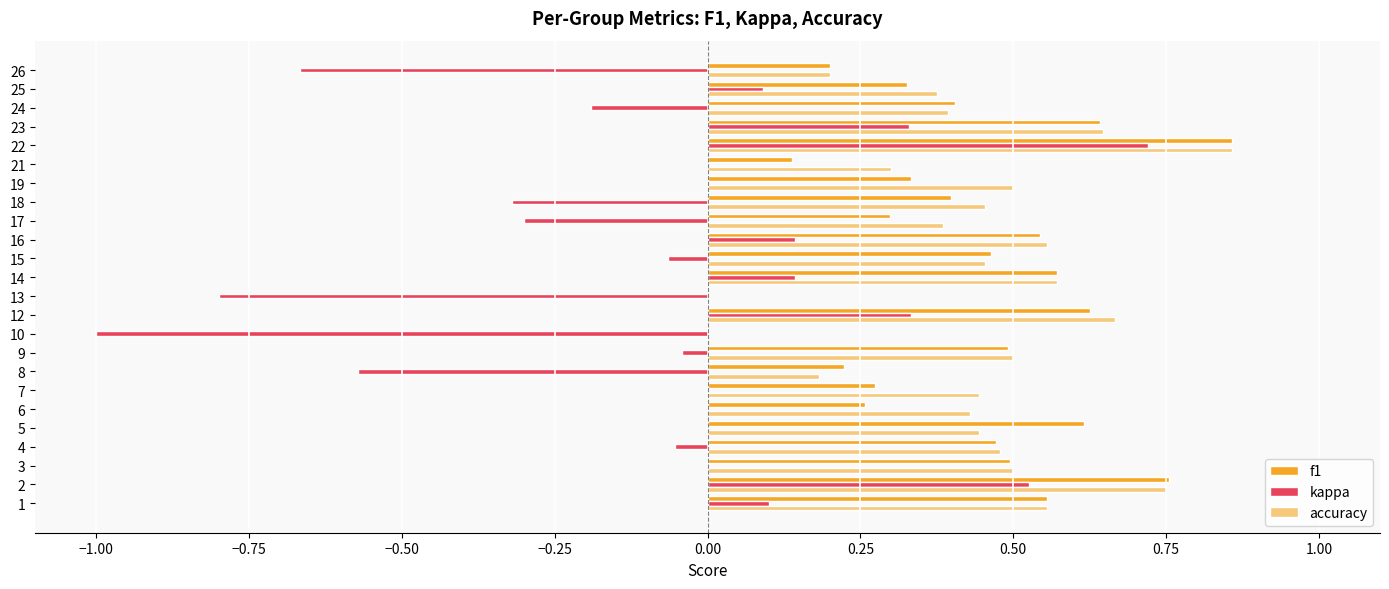

True or false: f1 has a value of 0.3 at 8.

False